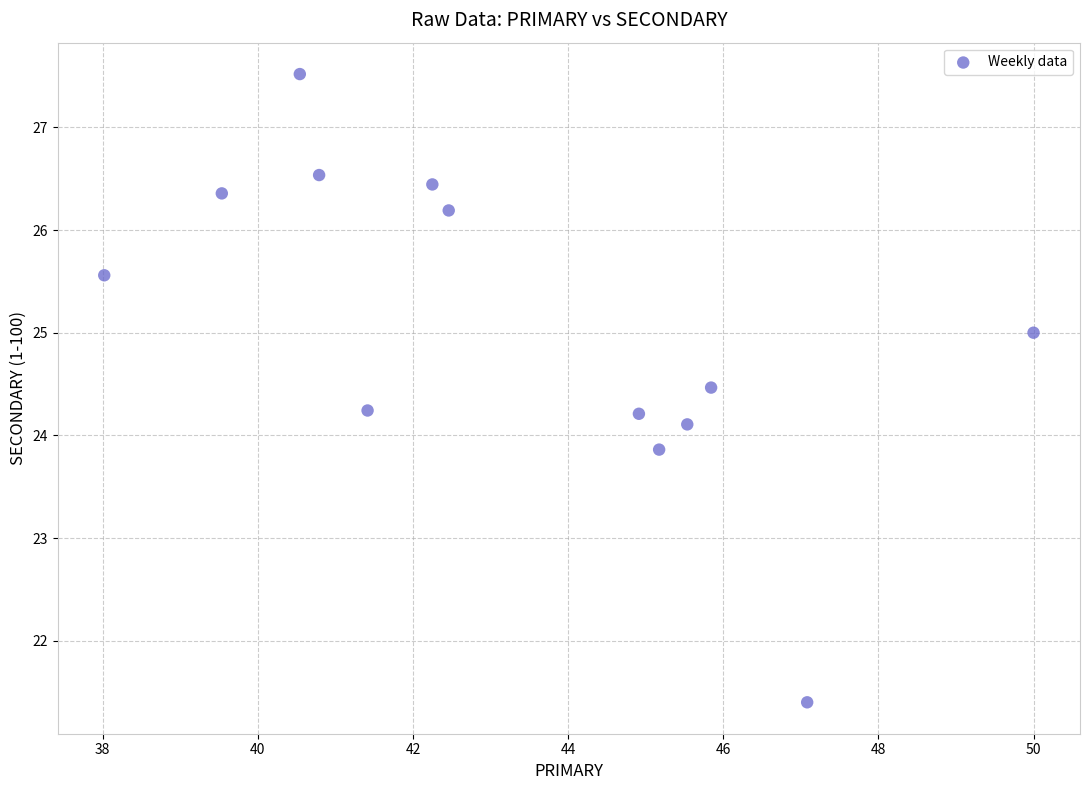

What is the range of Y values (max minus min)?

6.1